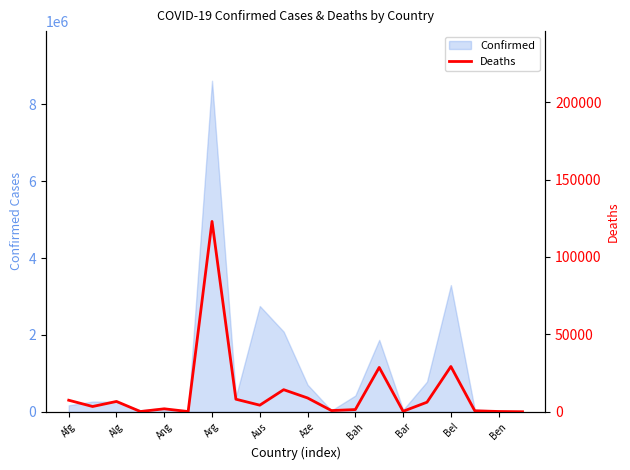

Which has a higher value, Alg or 17?

Alg